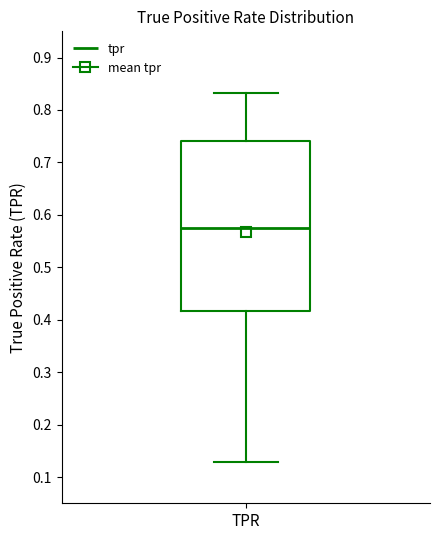

Transcribe this box plot: give where the median line is, the range the box spans, and where the two whiskers end, as read against the y-axis. The values are not printed on the chart, so give them approximately, as read against the axis.

median 0.57, box 0.42 to 0.74, whiskers 0.13 to 0.83